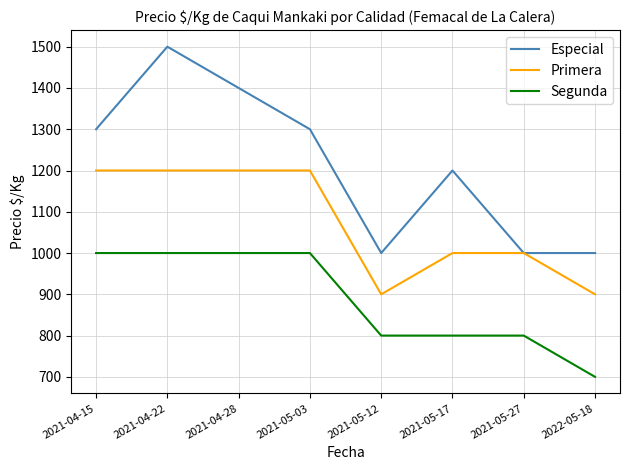

How many interior local peaks does the Especial series have?

2